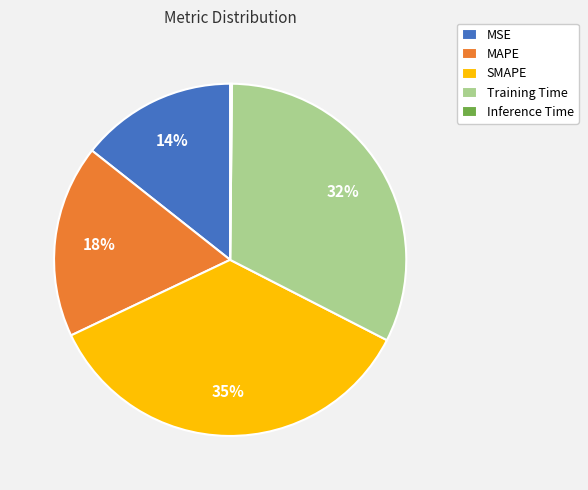

True or false: Training Time accounts for 25% of the total.

False